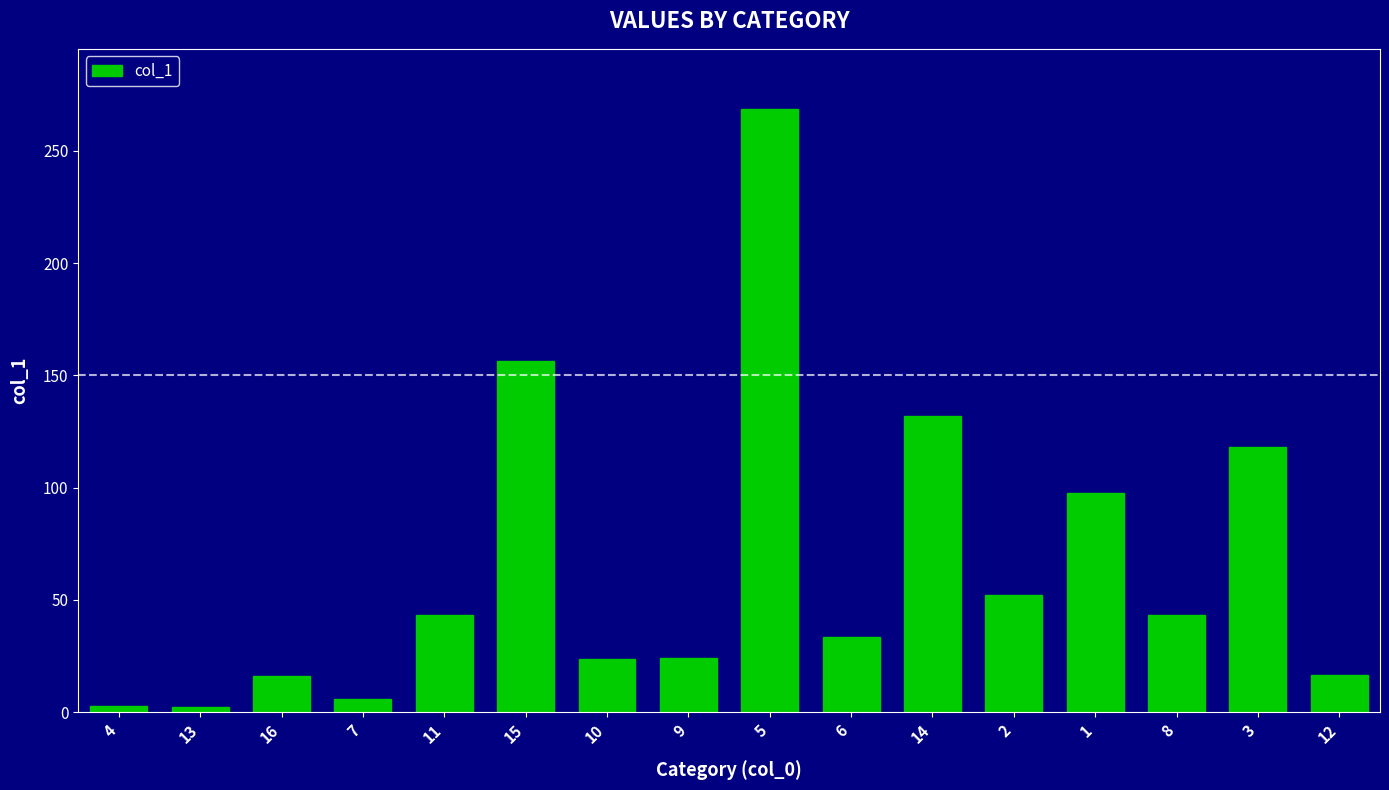

What is the change in value from 4 to 12?

+13.7